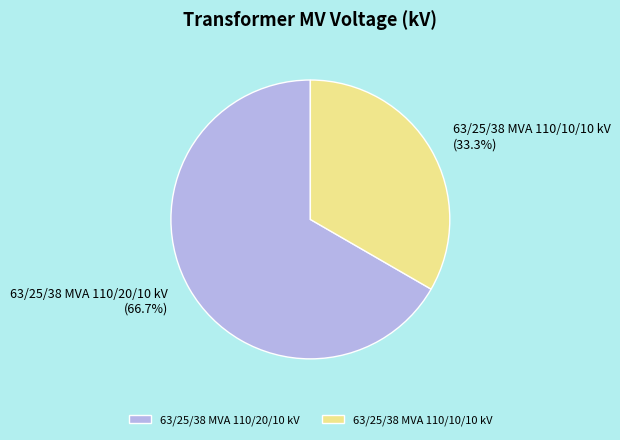

Does 63/25/38 MVA 110/10/10 kV account for over 50% of the chart?

No